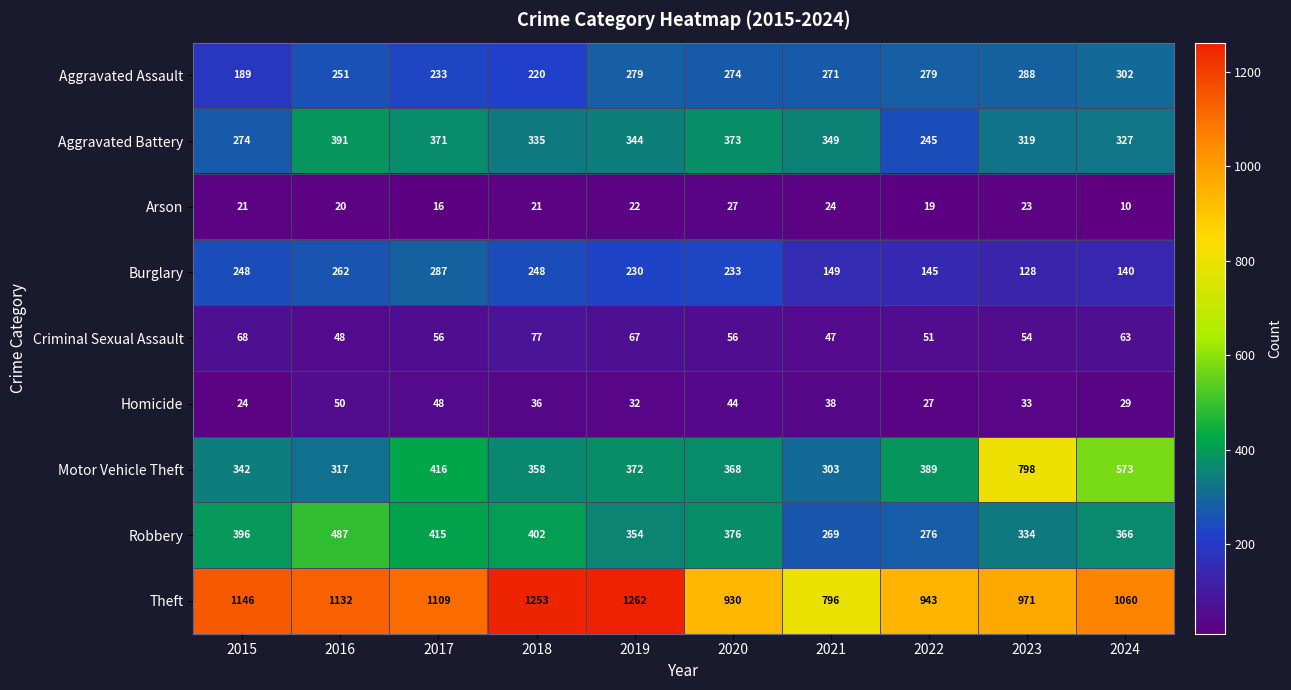

At which category is the sum across all series the highest?

2019